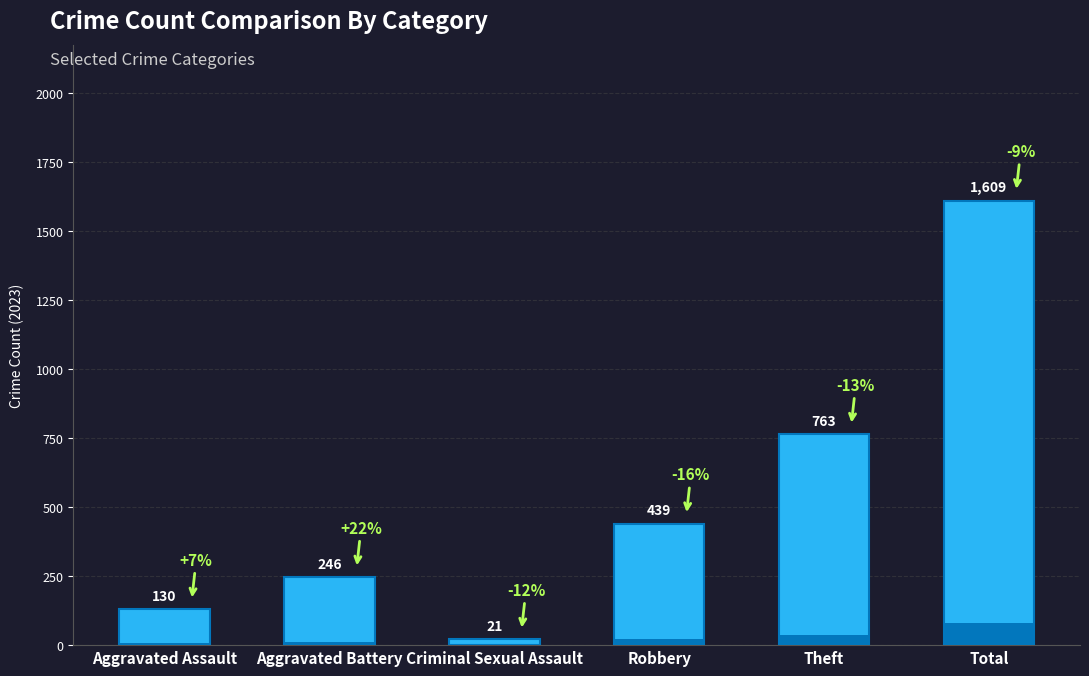

Does the chart contain stacked bars?

No